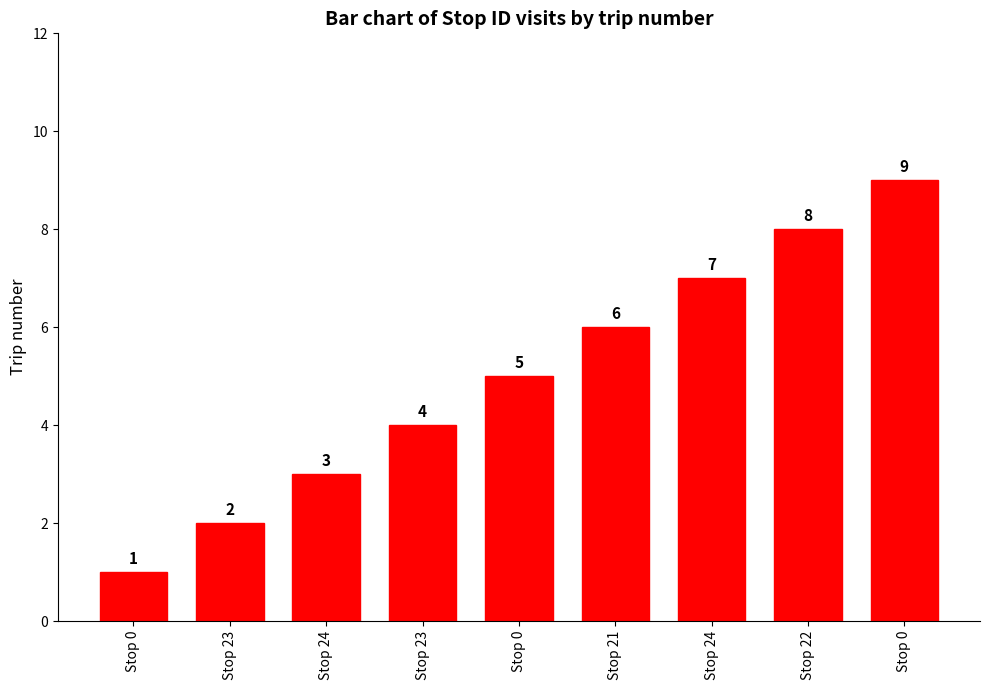

Count the number of data series in this chart.

1